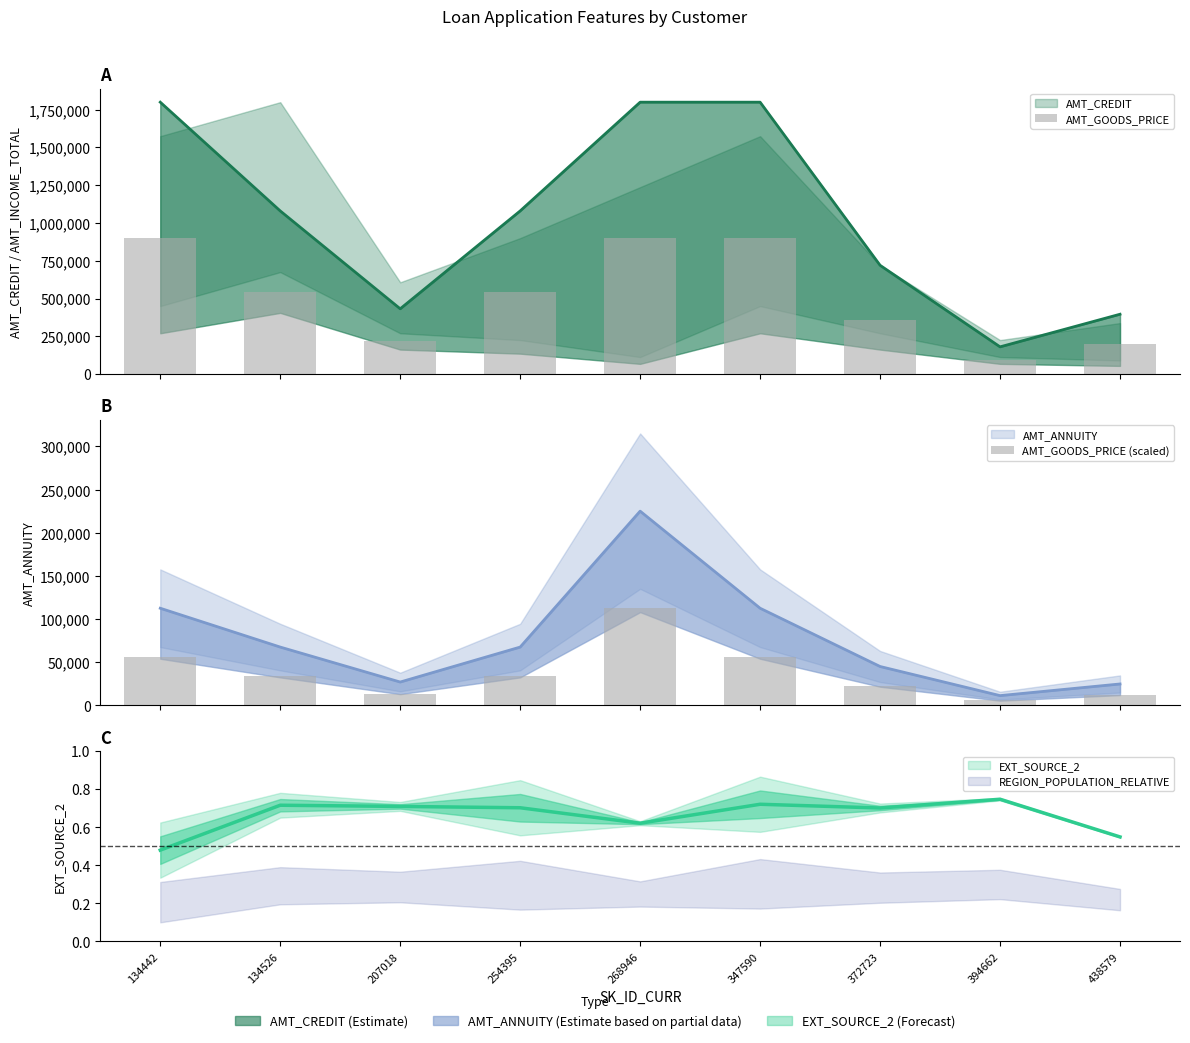

What is the difference between the second highest and minimum values in the AMT_GOODS_PRICE series?

810000